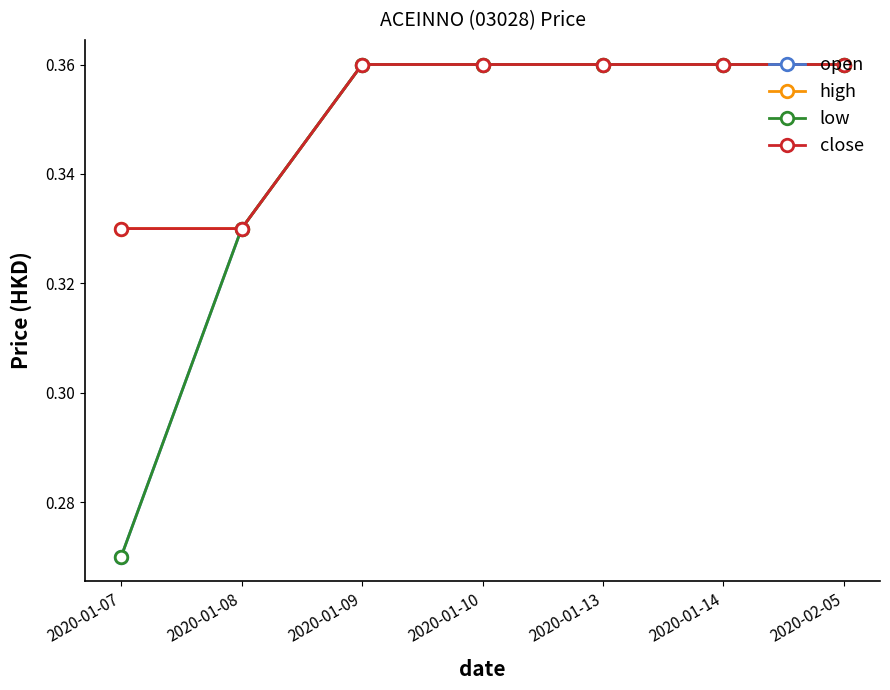

Rank the series at 2020-01-10 from lowest to highest value.

open, high, low, close